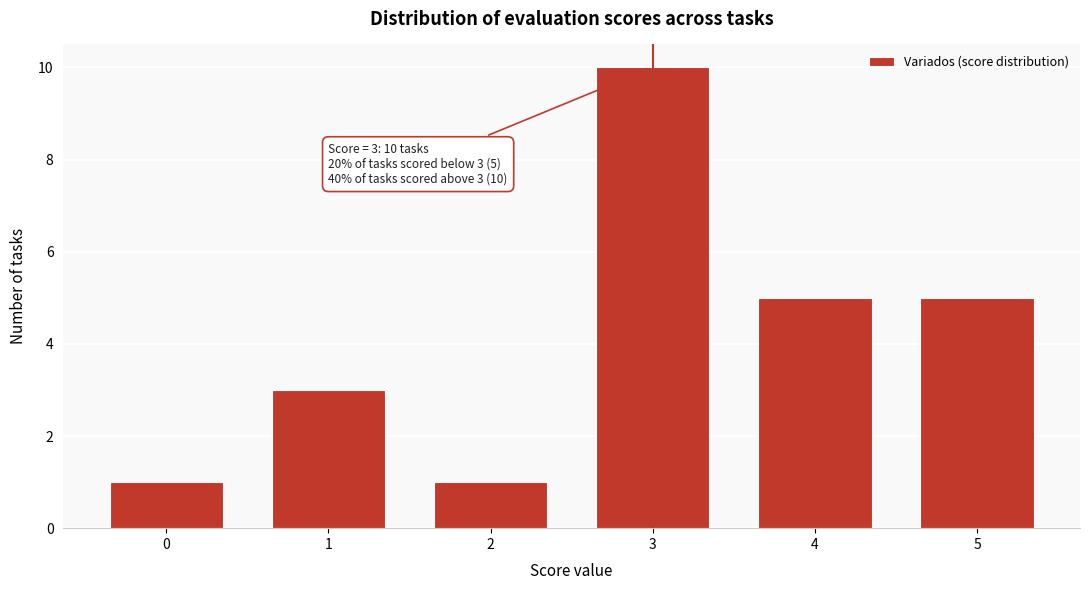

Reading left to right, what are all the values shown in this chart?

1	3	1	10	5	5